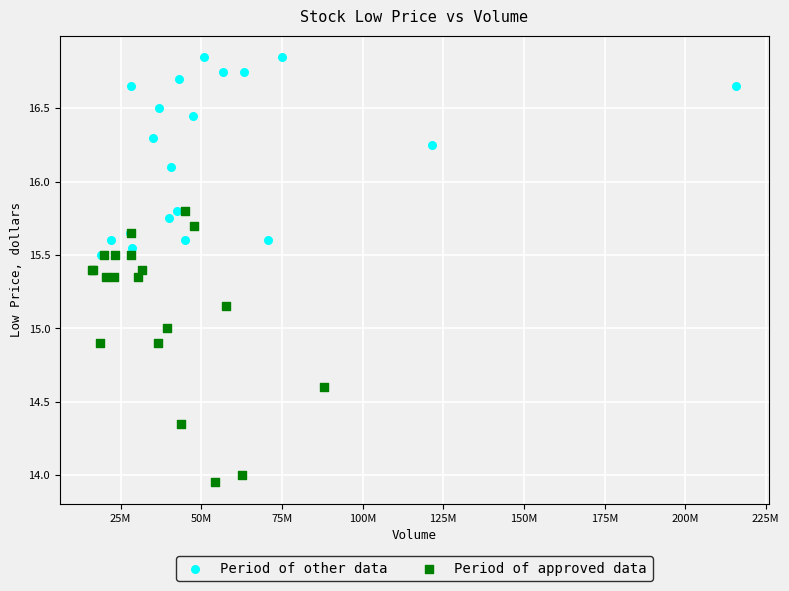

Which series has the largest Y range (max minus min)?

Period of approved data